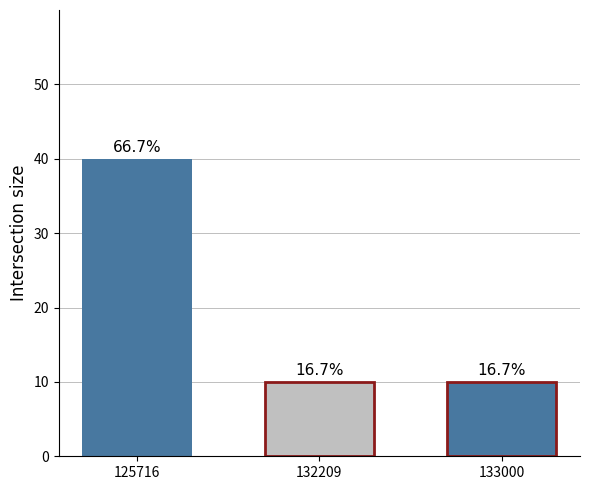

Are the bars horizontal?

No